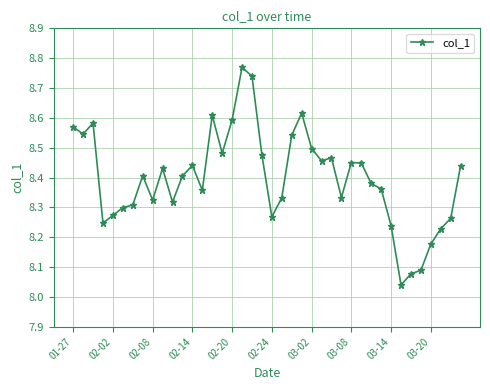

What is the difference between the maximum and minimum values?

0.7